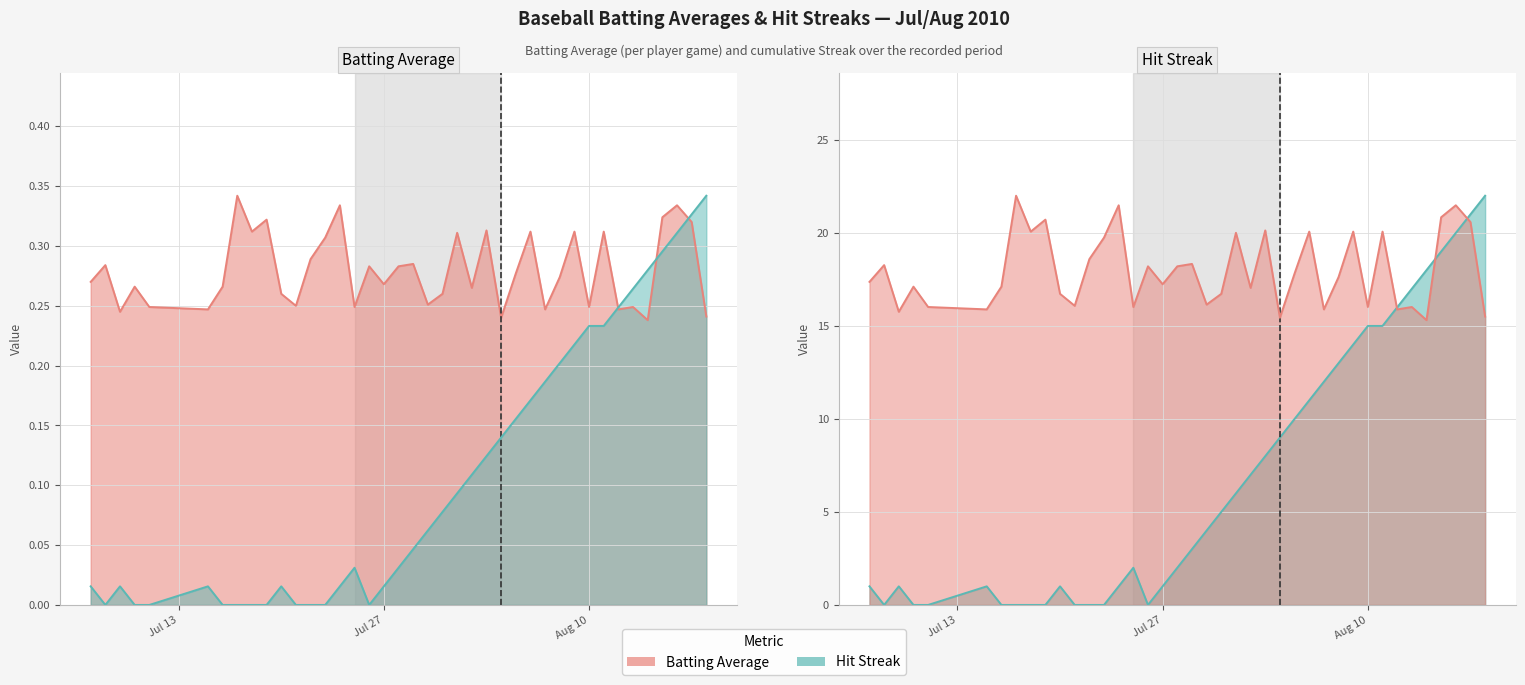

Is the value of streak at 25 greater than the value of batting_avg at 18?

Yes